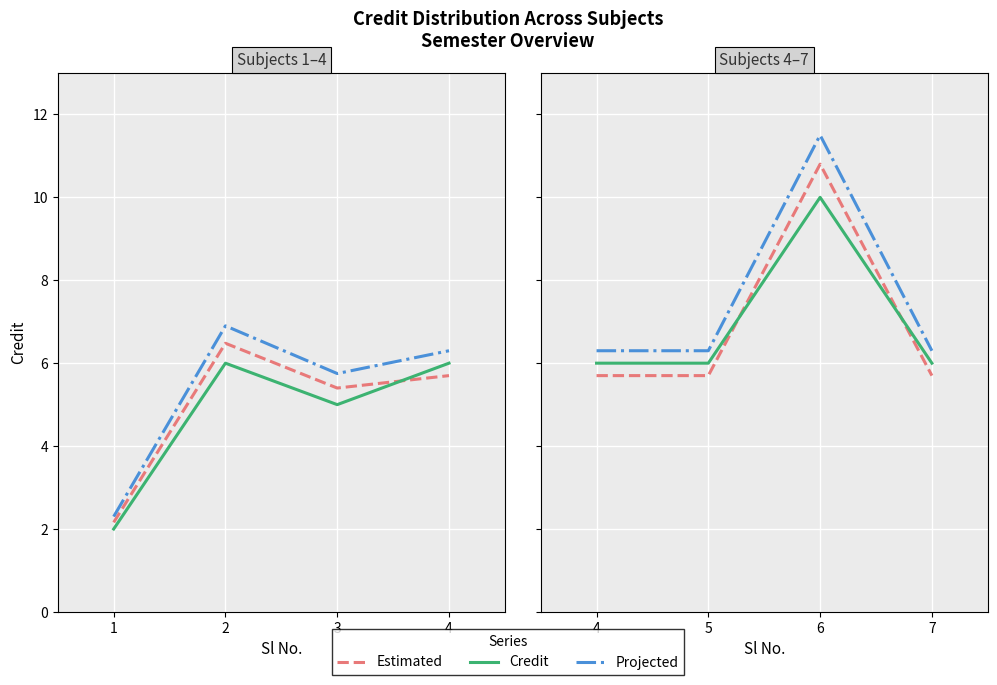

Which series has the largest range (max minus min)?

Projected